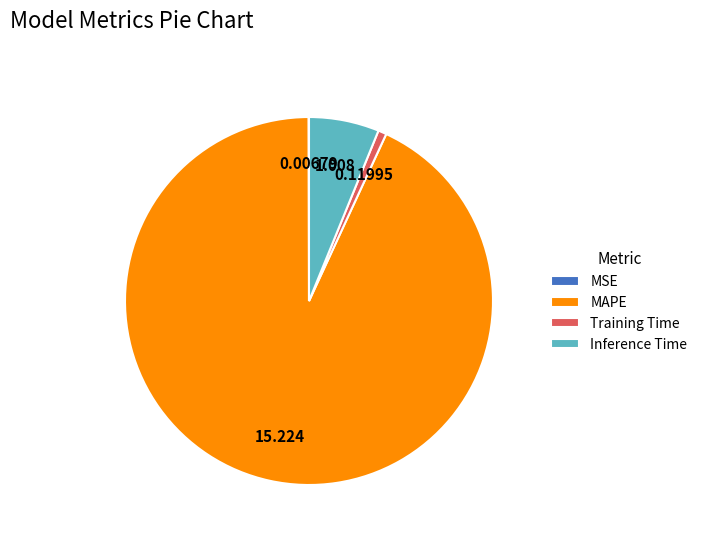

Does Training Time account for over 50% of the chart?

No